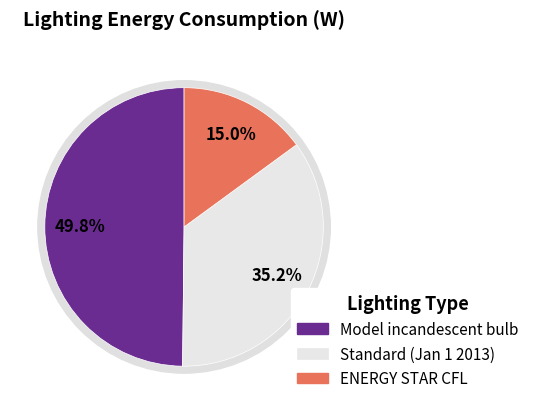

To the nearest percent, what percentage of the pie is ENERGY STAR CFL?

15%